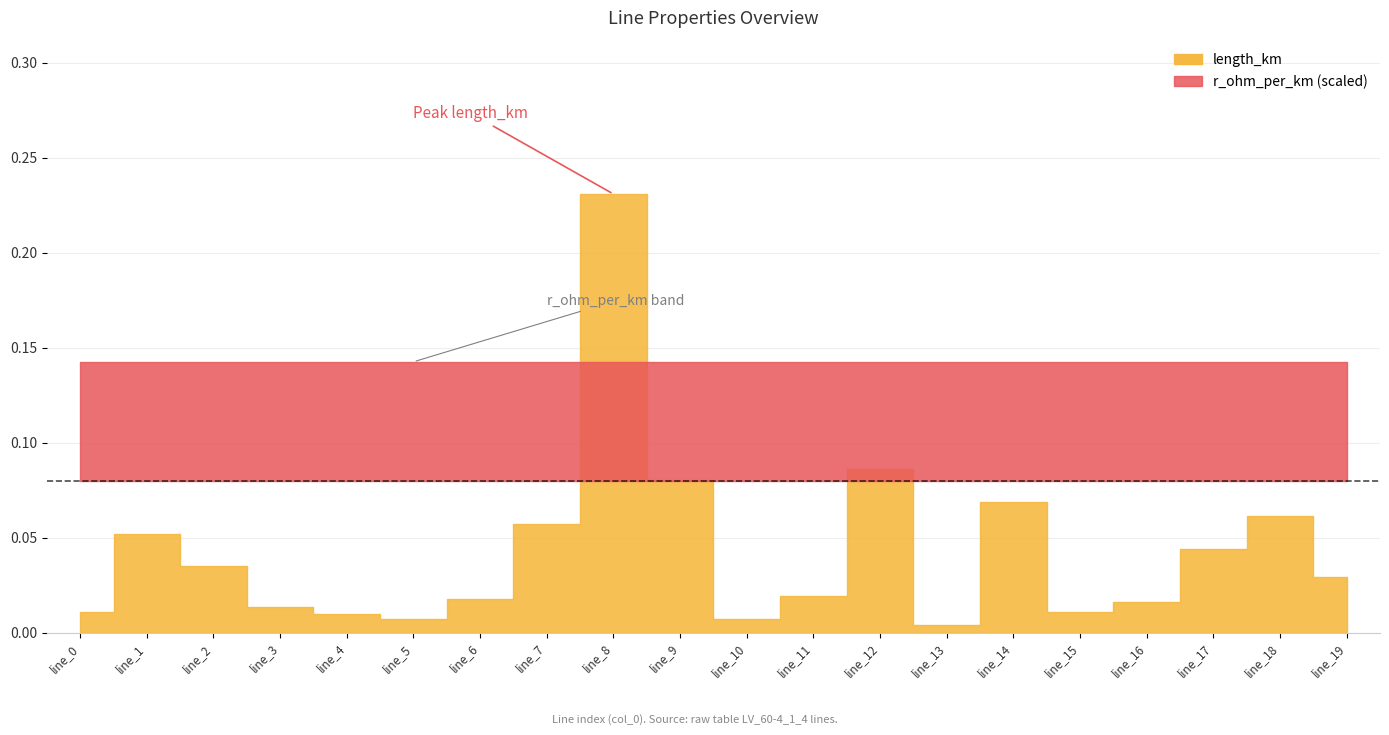

Is it true that r_ohm_per_km equals 0.1 at line_14?

True